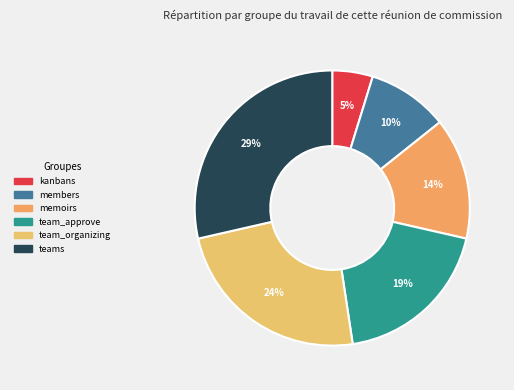

Which has a higher value, memoirs or kanbans?

memoirs